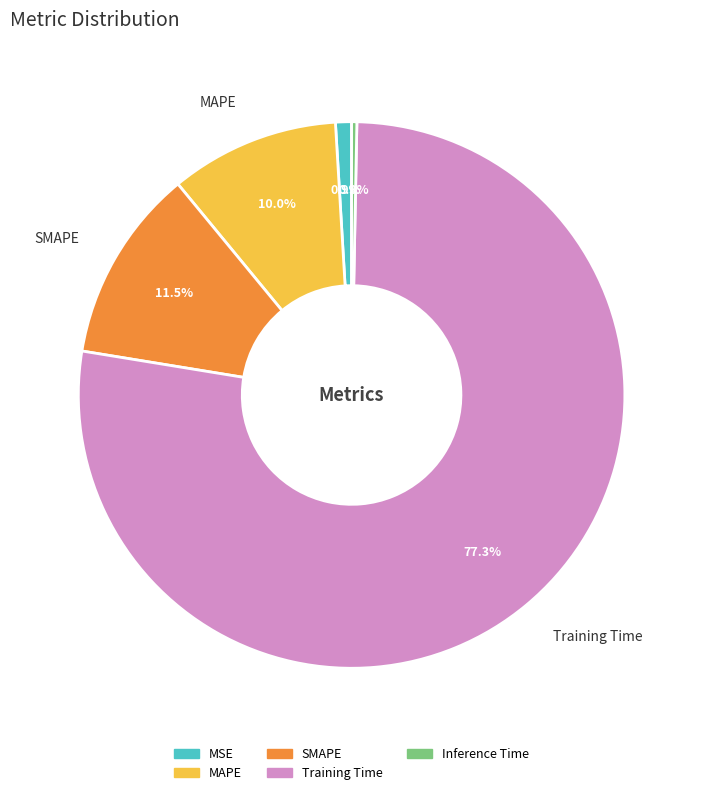

Which category has the biggest portion of the pie?

Training Time